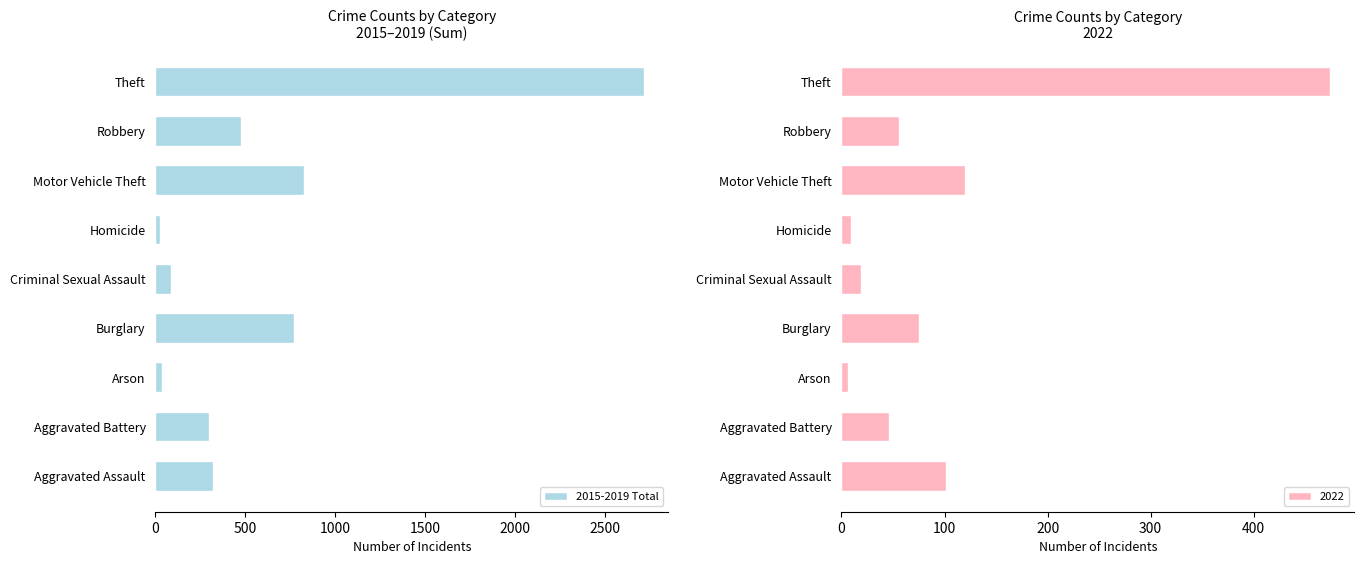

What is the sum of all values?

5559